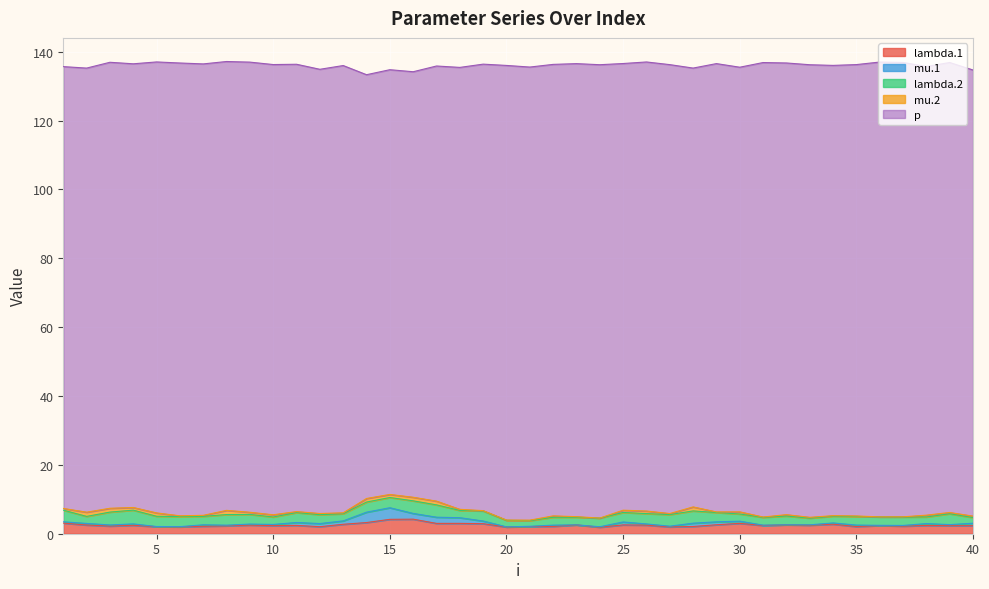

True or false: lambda.1 and mu.1 intersect in this chart.

False